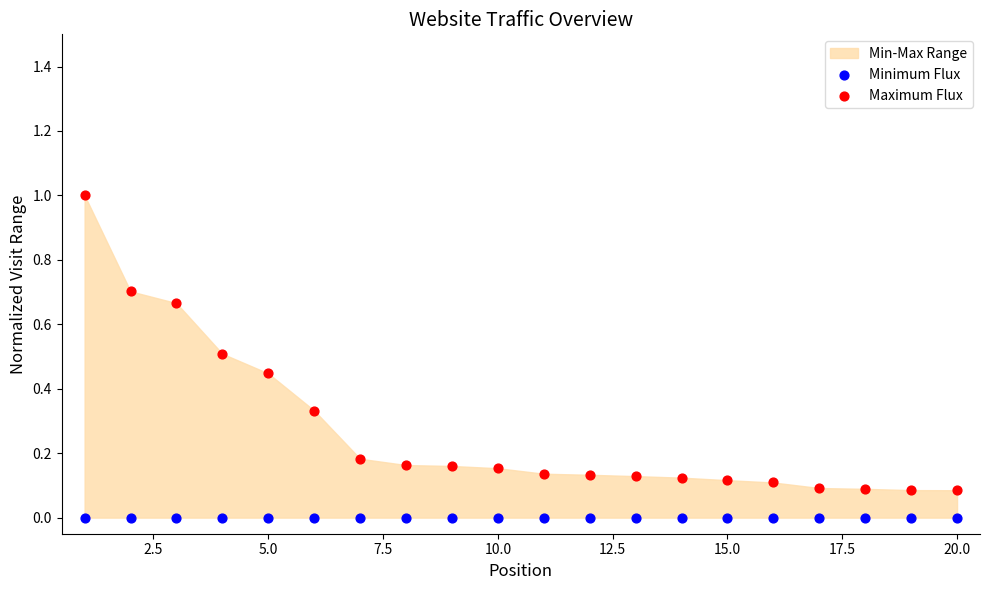

Which series contains the lowest Y value?

Minimum Flux